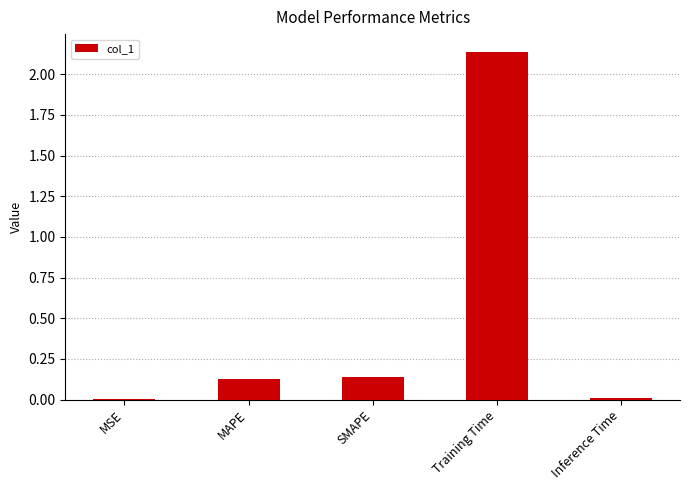

Which category has the highest value across all series?

Training Time